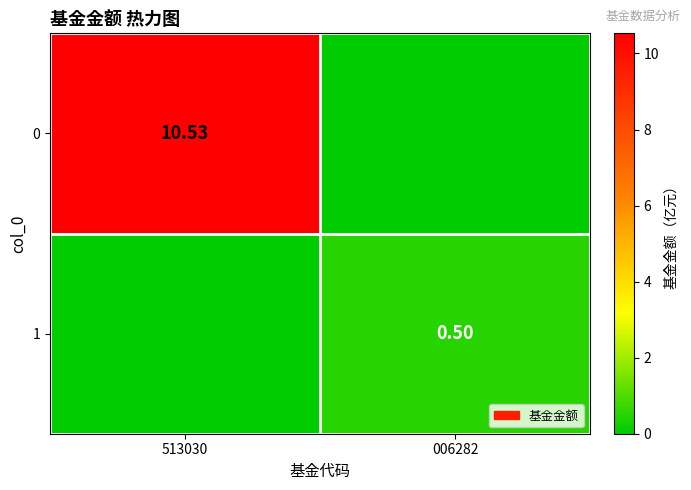

Which label corresponds to the smallest value in the chart?

006282